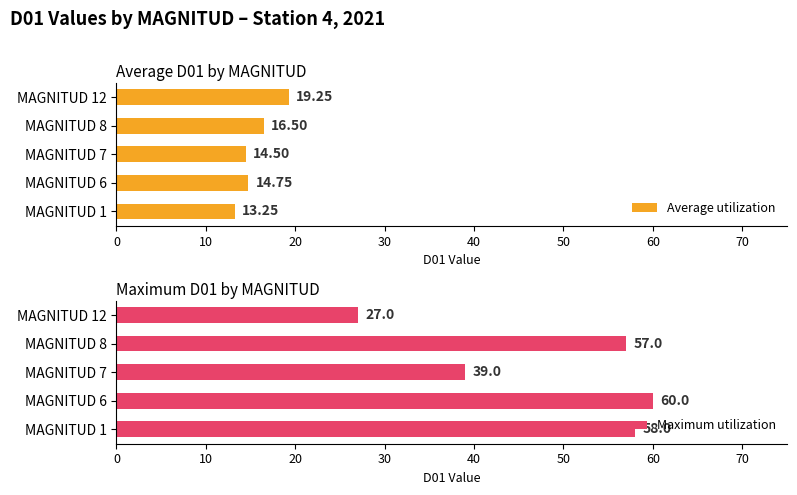

What is the difference between the Average utilization values at MAGNITUD 1 and MAGNITUD 12?

6.0